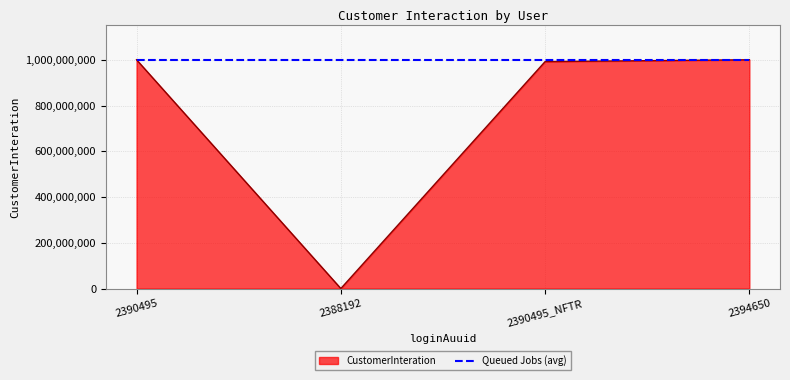

What is the greatest value displayed?

999989584.0